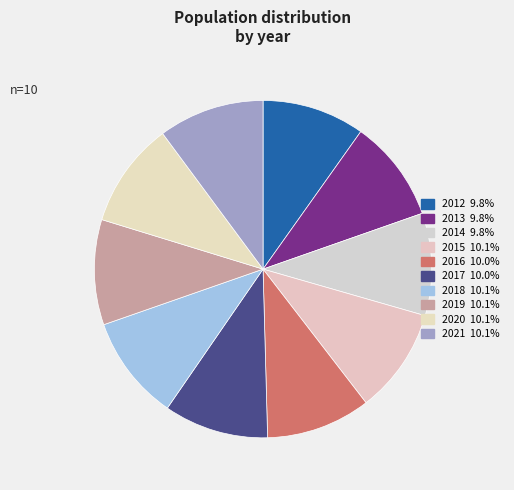

Approximately how many times larger is the value at 2012 compared to 2016?

1.0